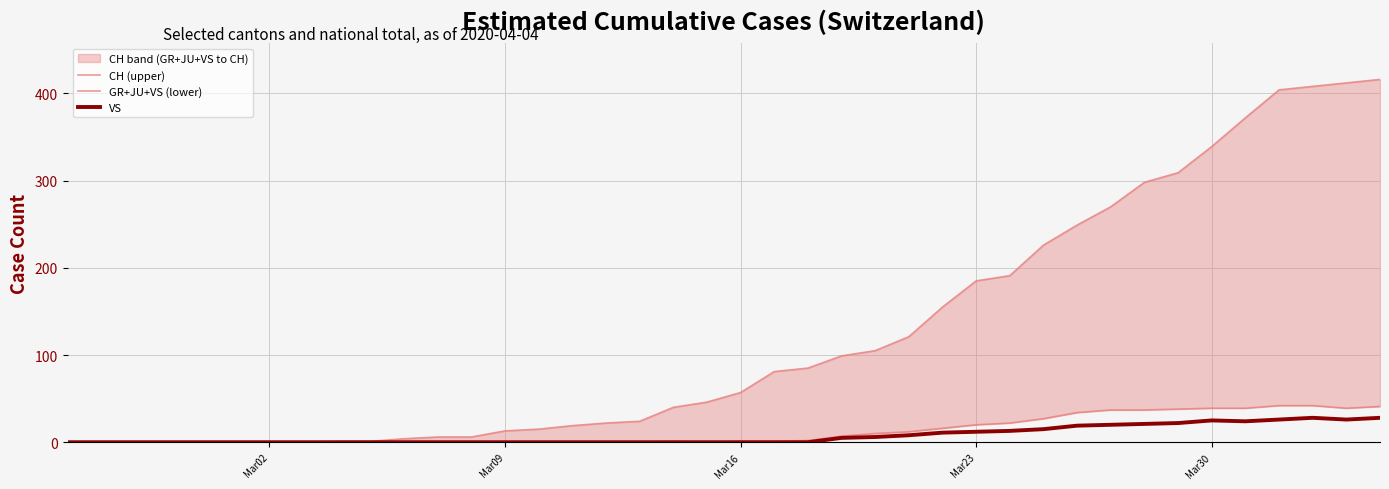

True or false: CH (upper) and GR+JU+VS (lower) cross at least once.

False